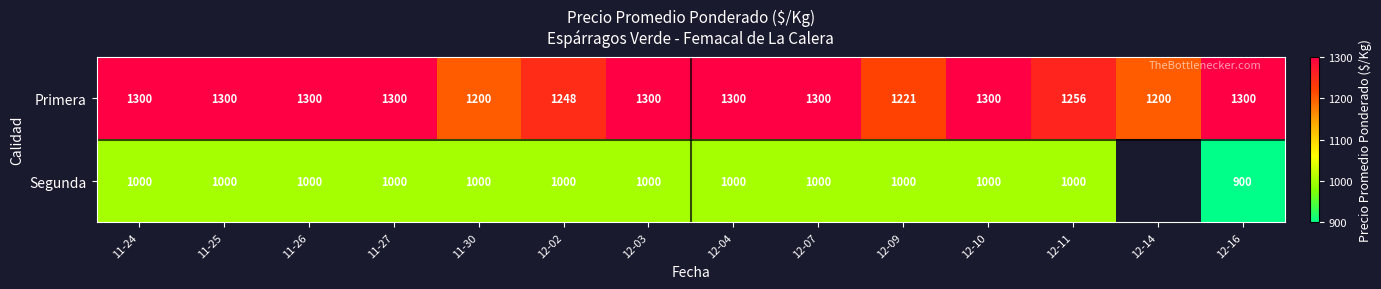

Is the value of Segunda at 11-25 greater than the value of Primera at 12-09?

No